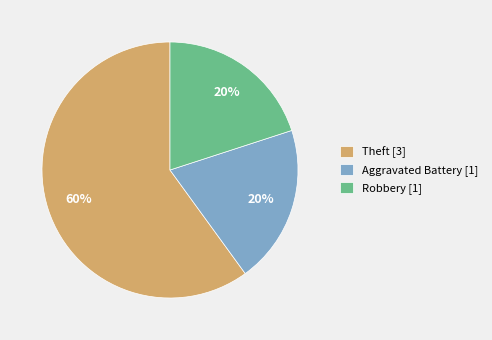

To the nearest percent, what is the difference between the largest and smallest slice percentages?

40%